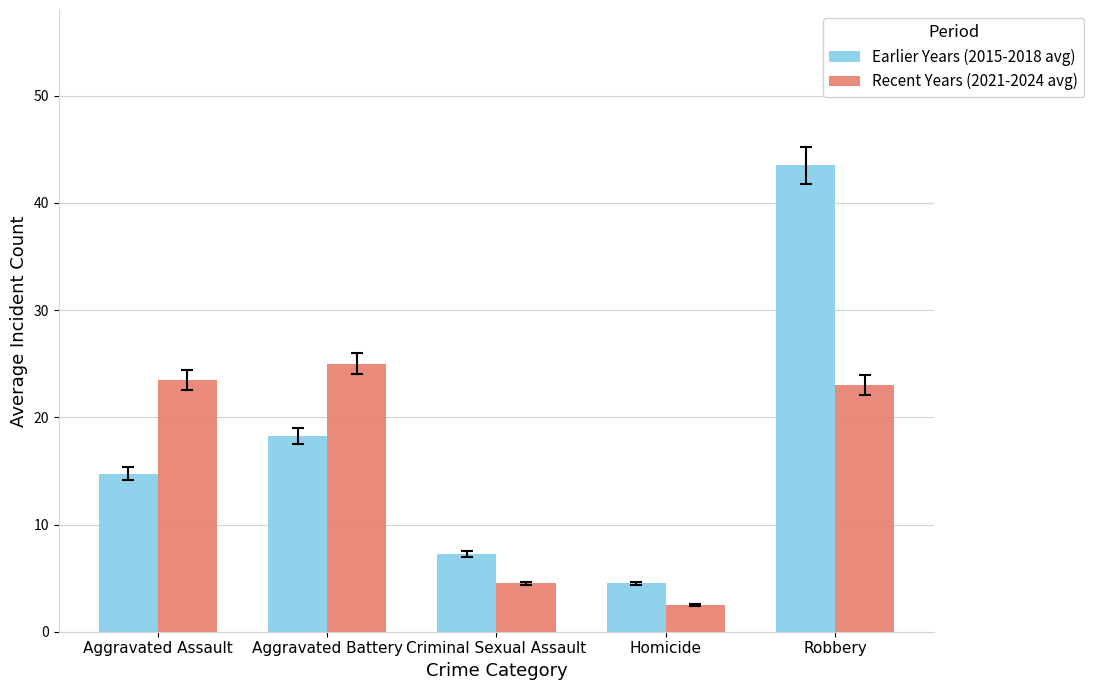

How many bars are there in total?

10